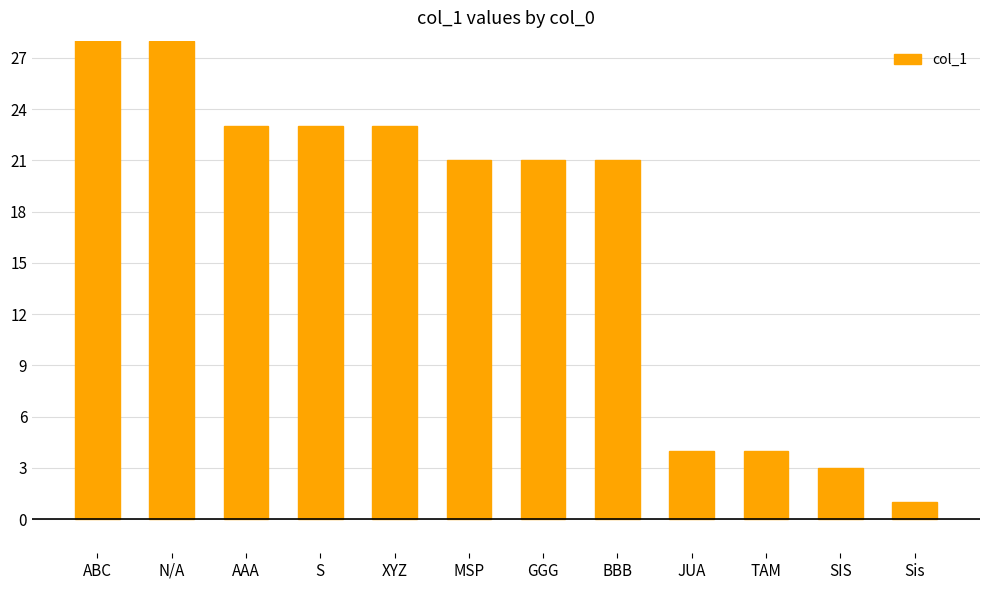

How many bars are there in total?

12